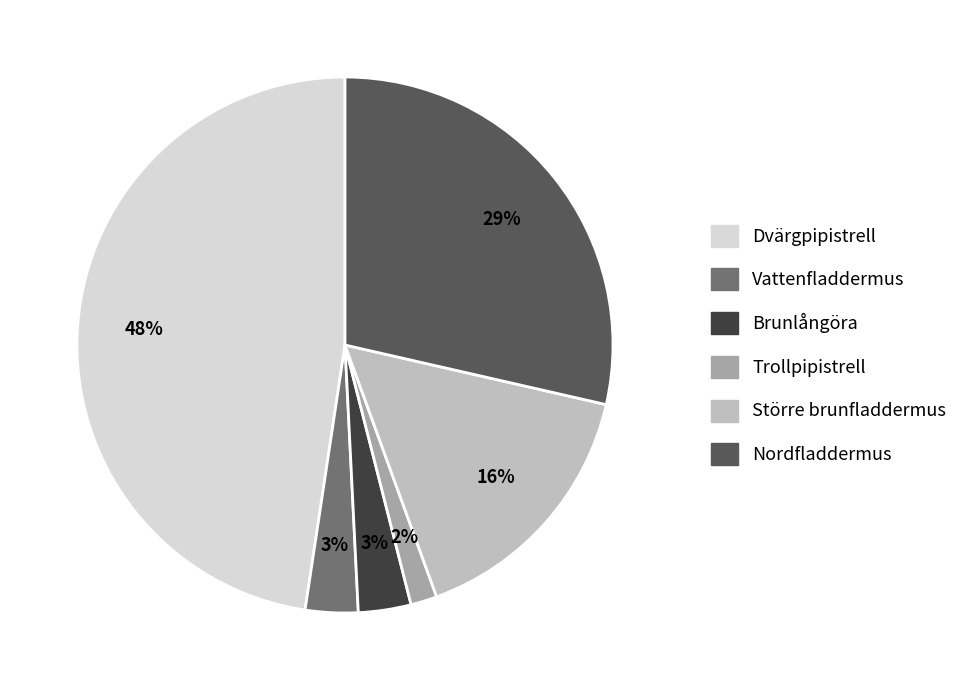

How many slices are in this pie chart?

6